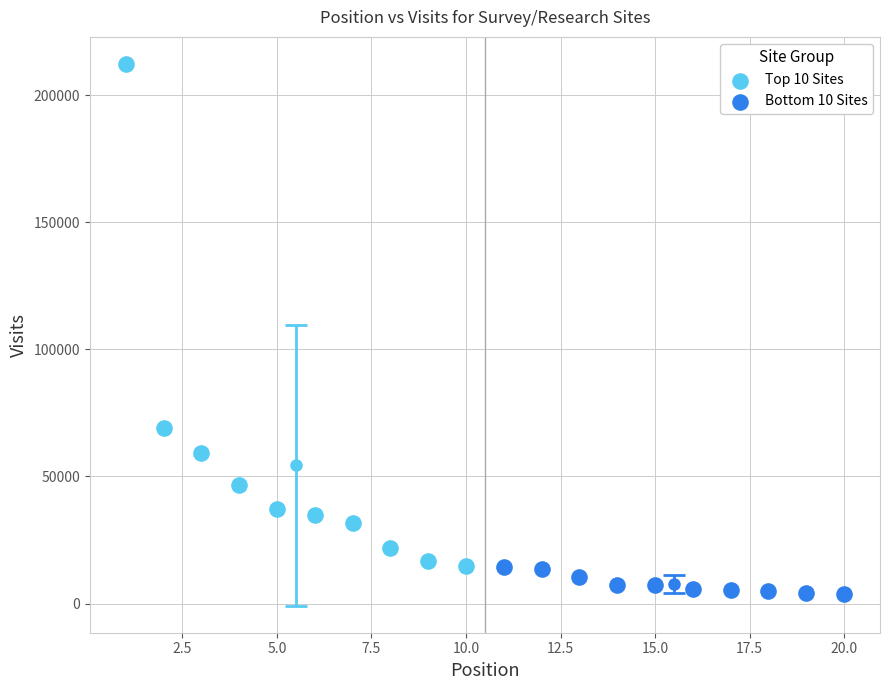

Which series contains the highest Y value?

Top 10 Sites